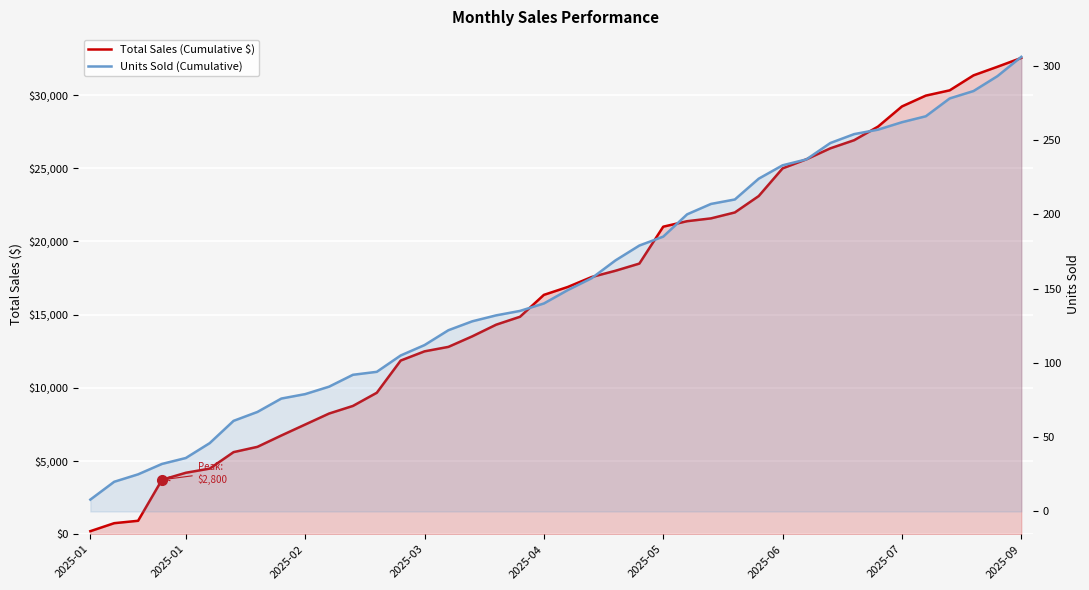

True or false: Total Sales (Cumulative $) has a value of 54176.0 at 36.

False